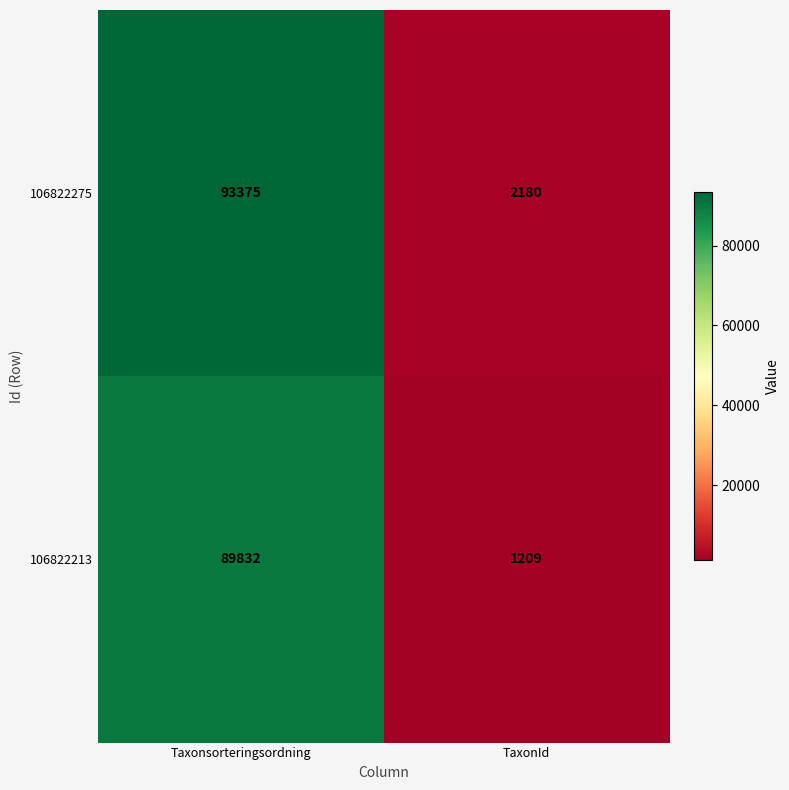

Which series has the largest total across all categories?

106822275